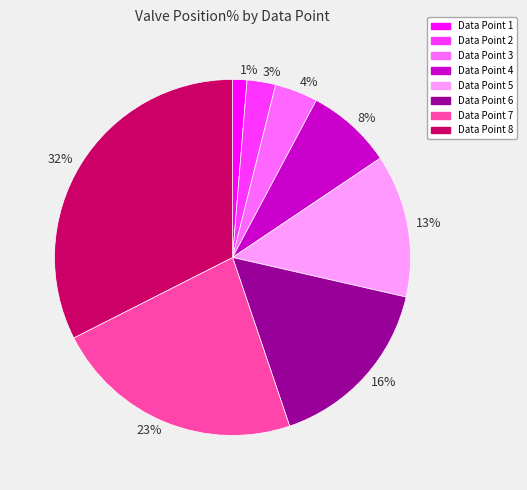

What percentage is the 16% slice, to the nearest percent?

16%